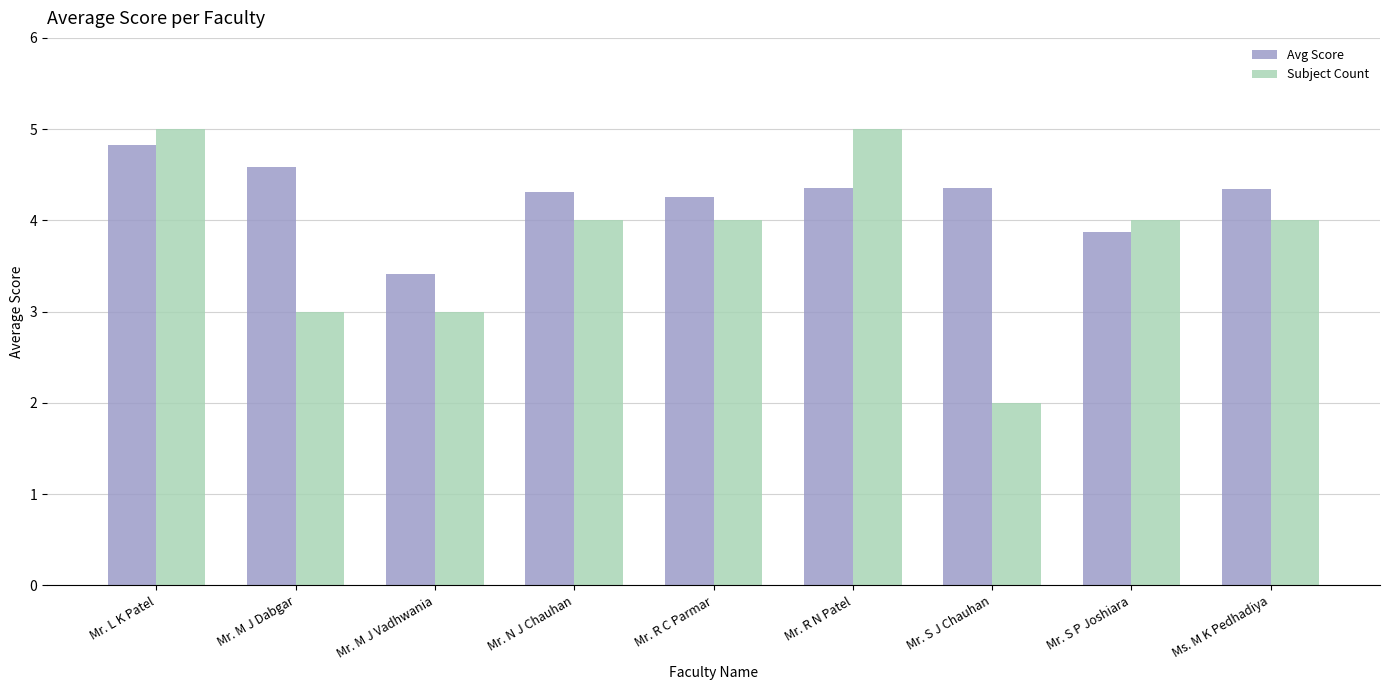

What is the maximum value for Subject Count?

5.0